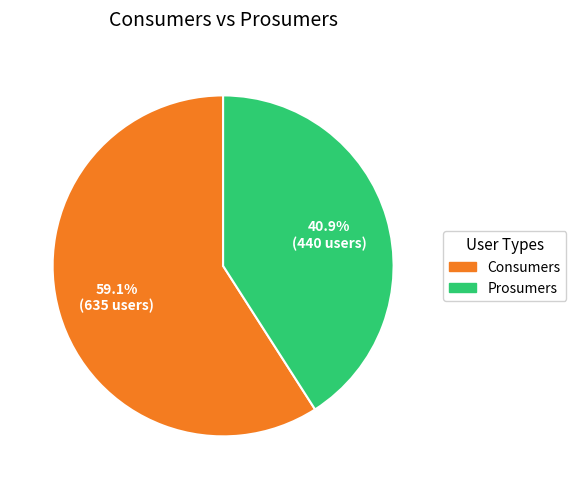

To the nearest percent, what is the difference between the Consumers and Prosumers slice percentages?

18%